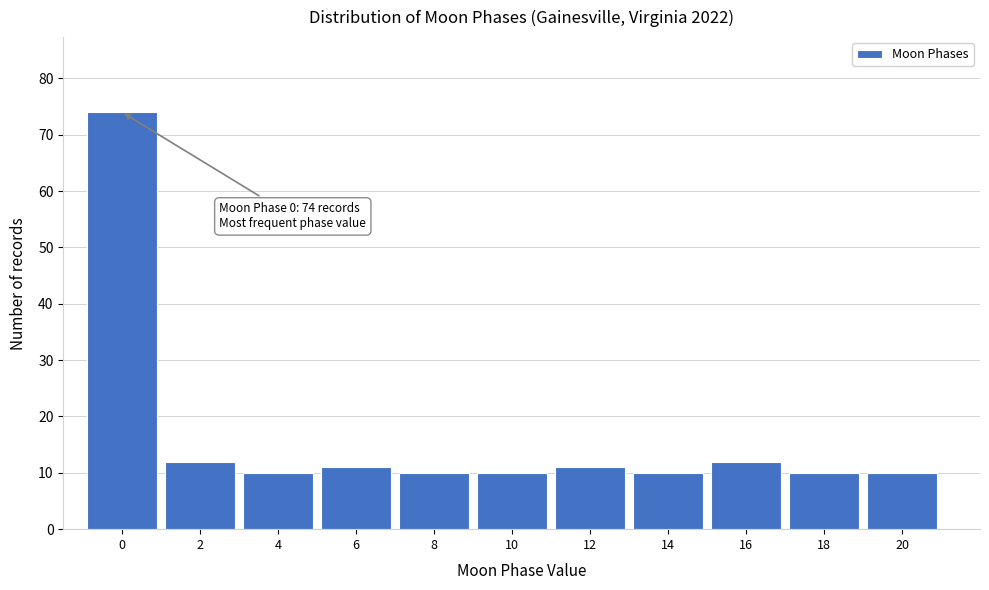

Reading left to right, what are all the values shown in this chart?

0=74	2=12	4=10	6=11	8=10	10=10	12=11	14=10	16=12	18=10	20=10